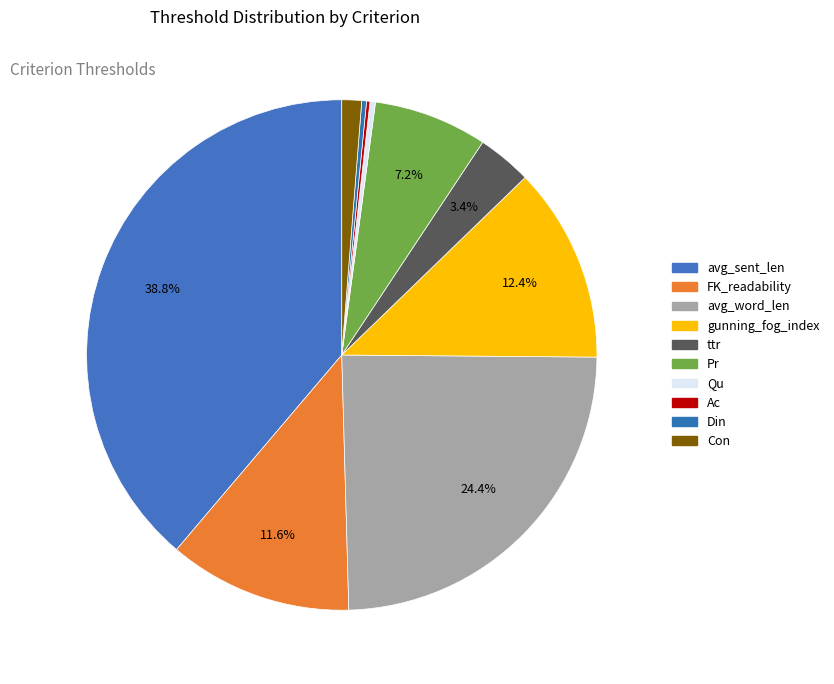

To the nearest percent, what is the combined percentage of Din and FK_readability?

12%